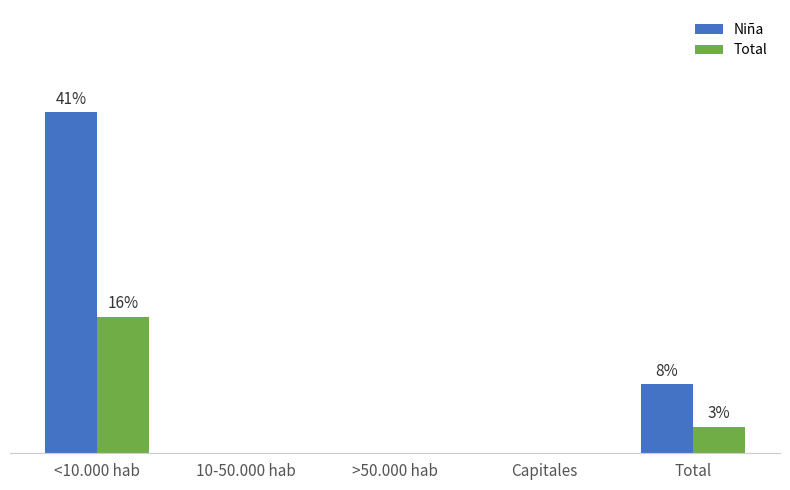

Rank the series at 10-50.000 hab from highest to lowest value.

Niña, Total